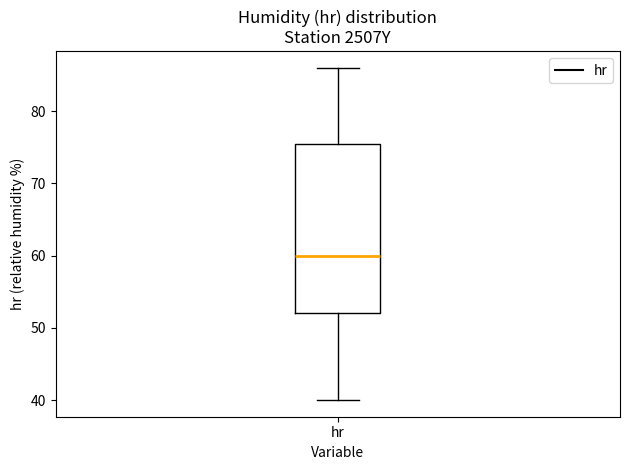

Read this box plot against the y-axis: the position of the median line, the range covered by the box, and the ends of both whiskers. The values are not printed on the chart, so give them approximately, as read against the axis.

median 60, box 52 to 76, whiskers 40 to 86